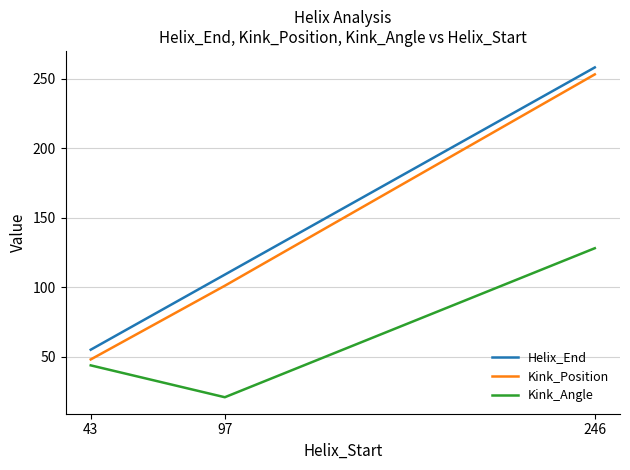

List the labels in order of Helix_End value, largest first.

246, 97, 43